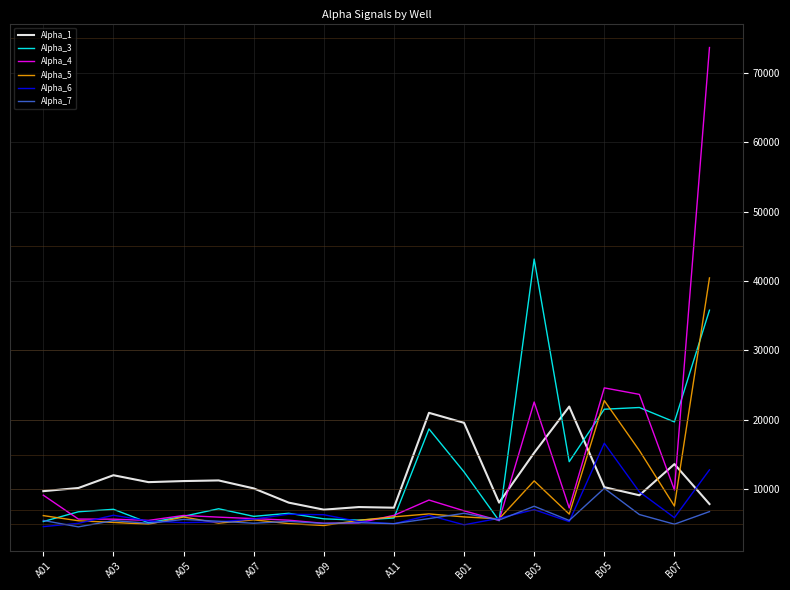

True or false: Alpha_5 and Alpha_1 cross at least once.

True